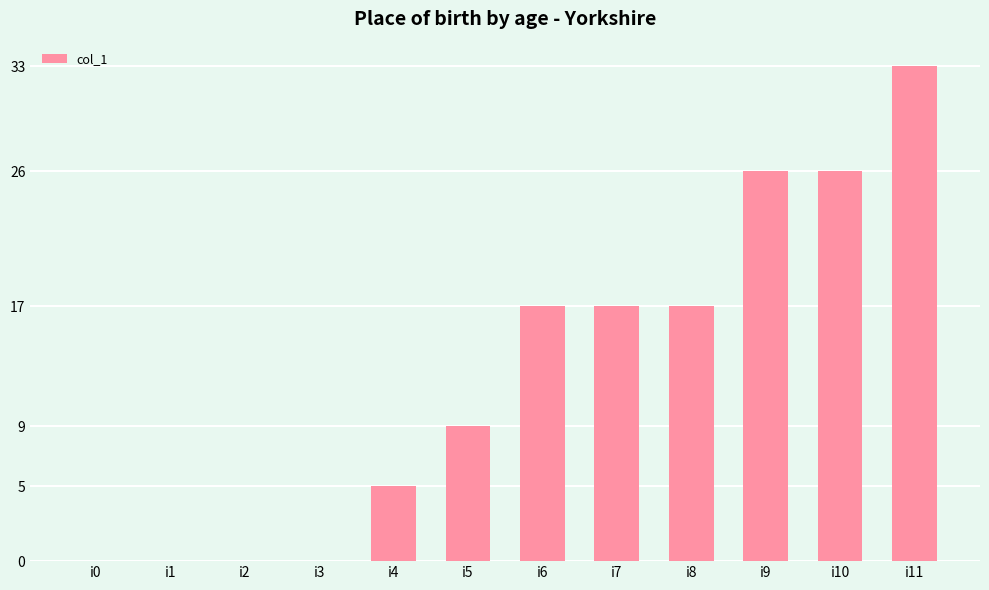

Reading left to right, what are all the values shown in this chart?

i0=0	i1=0	i2=0	i3=0	i4=5	i5=9	i6=17	i7=17	i8=17	i9=26	i10=26	i11=33